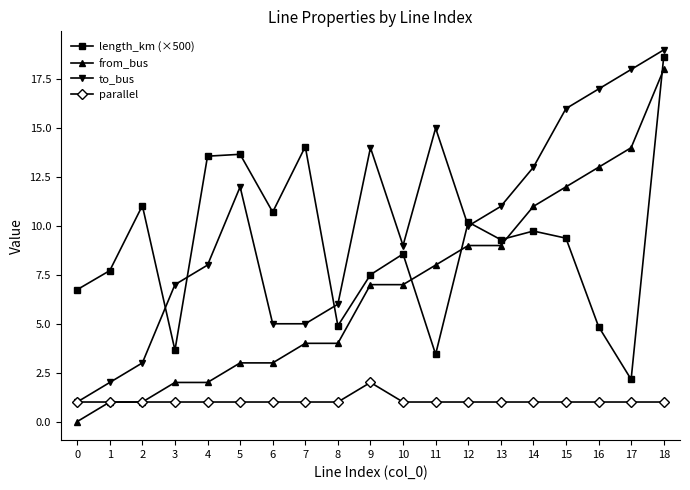

How many lines are shown in the chart?

4